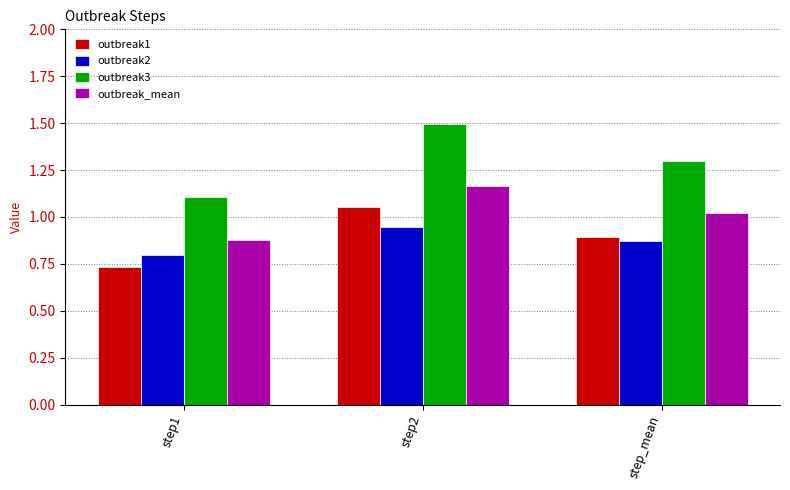

At which label does outbreak2 reach its minimum?

step1